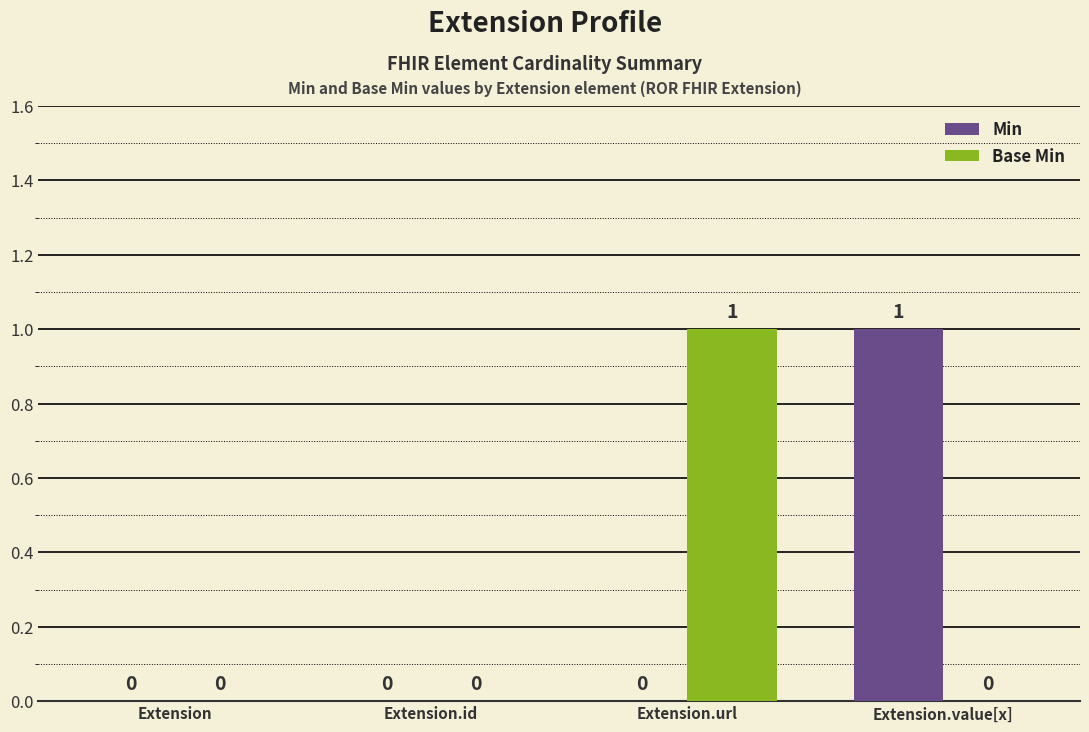

Count the Base Min values in the range 0 to 1.

4